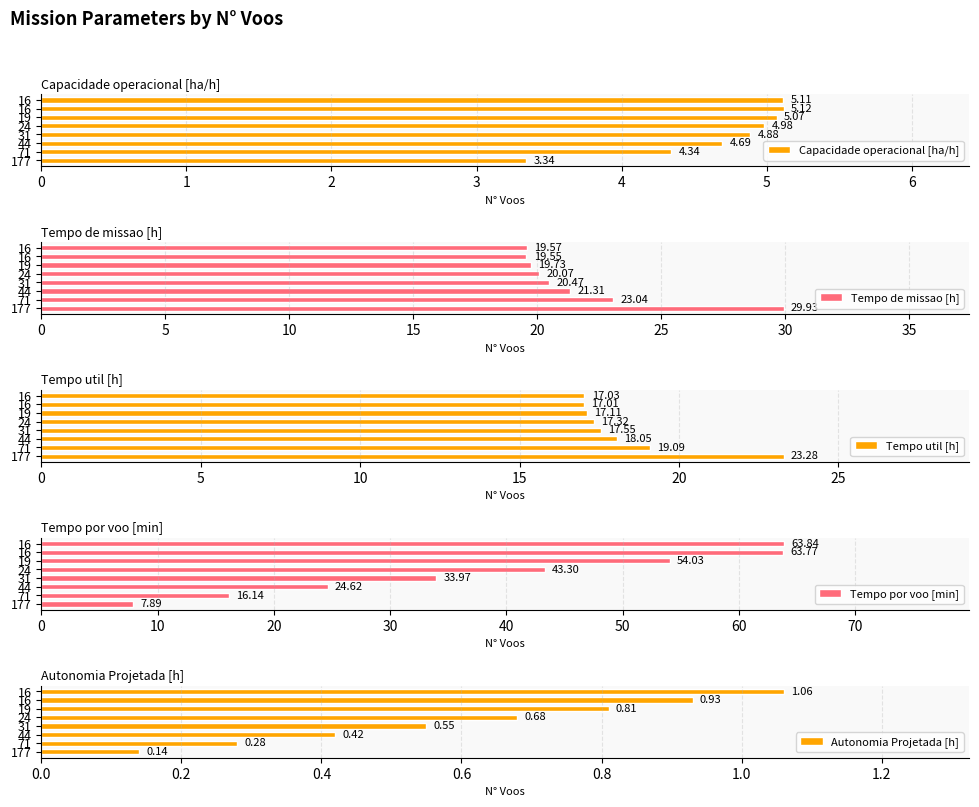

Which series has the widest spread of values?

Tempo por voo [min]